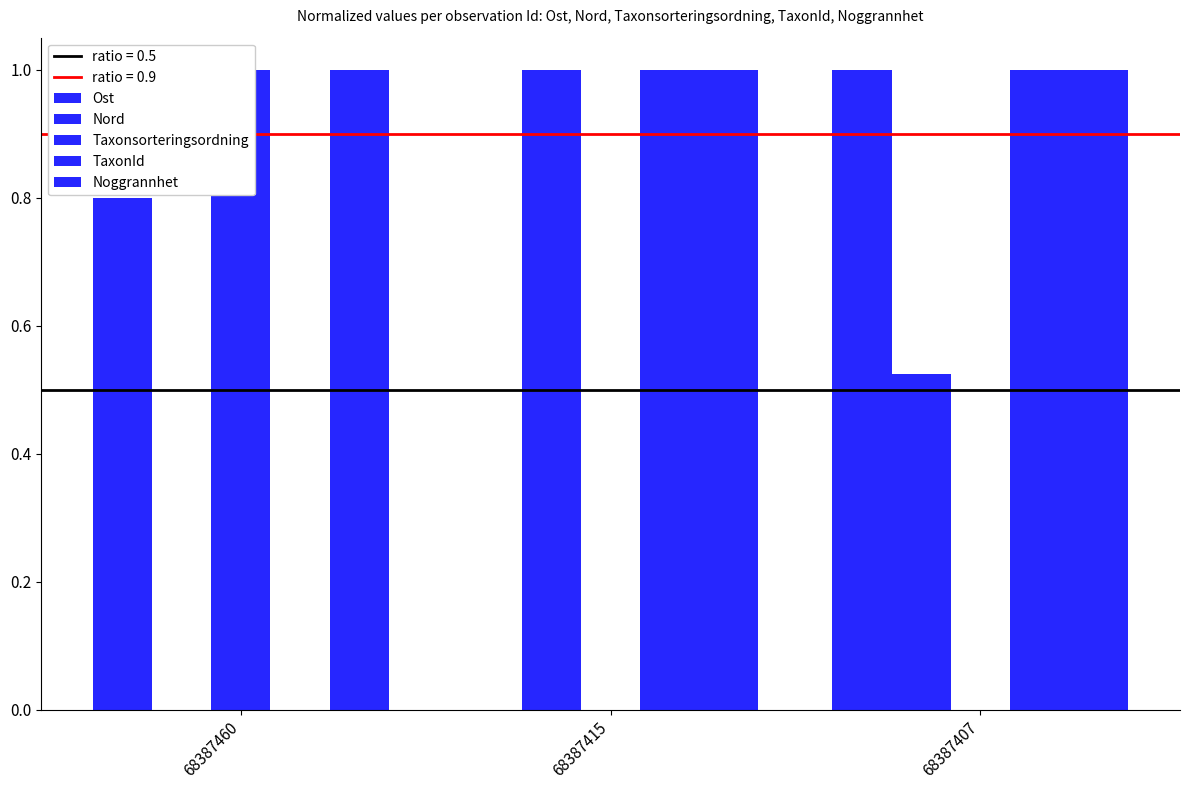

Rank the categories by Nord value from highest to lowest.

68387415, 68387407, 68387460